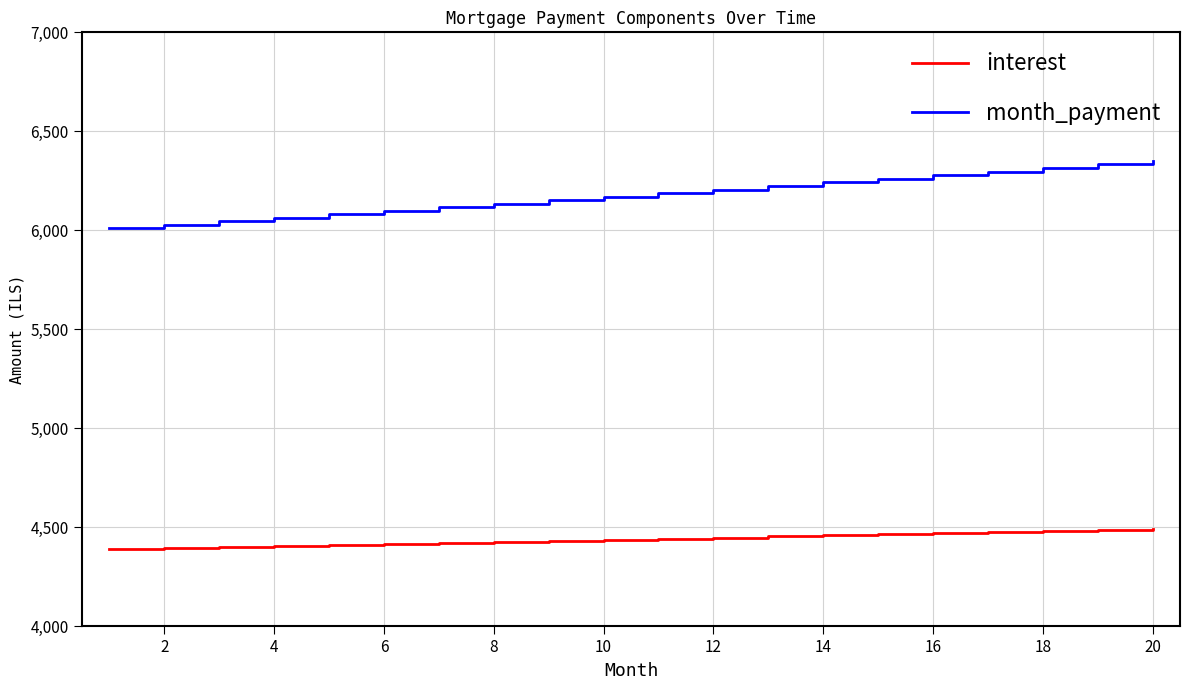

List the series in order of their peak value, highest first.

month_payment, interest